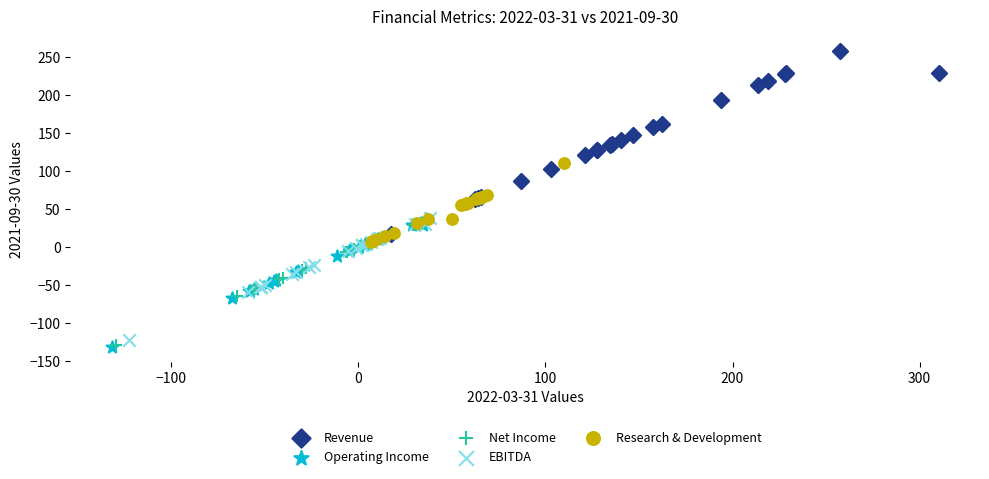

Which series reaches the maximum Y coordinate?

Revenue